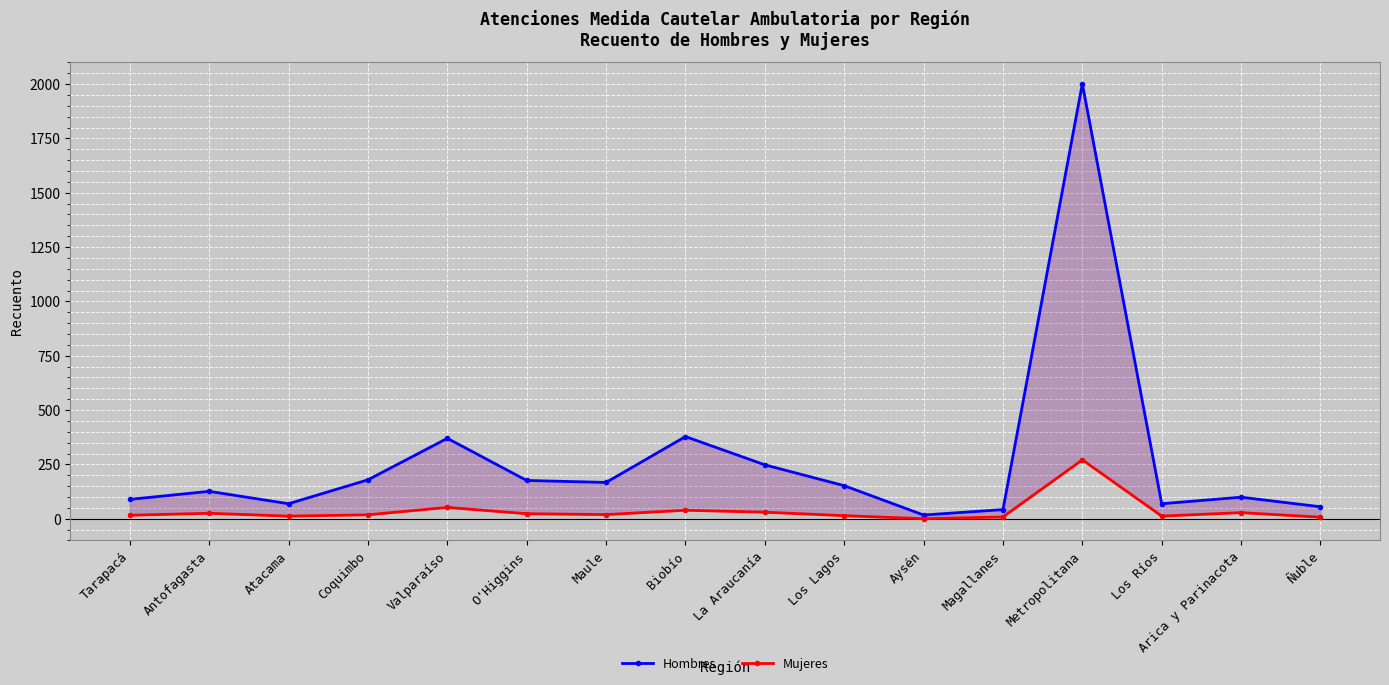

Reading left to right, transcribe all the data shown in this chart.

Hombres: 89	126	69	179	370	176	167	378	248	152	17	42	2002	69	99	55
Mujeres: 16	25	12	18	52	23	19	39	30	14	0	8	271	12	28	7